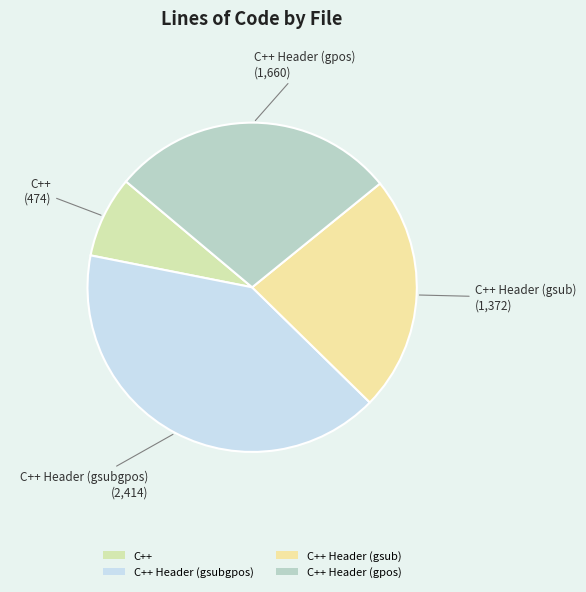

Rank the categories by value from lowest to highest.

C++, C++ Header (gsub), C++ Header (gpos), C++ Header (gsubgpos)